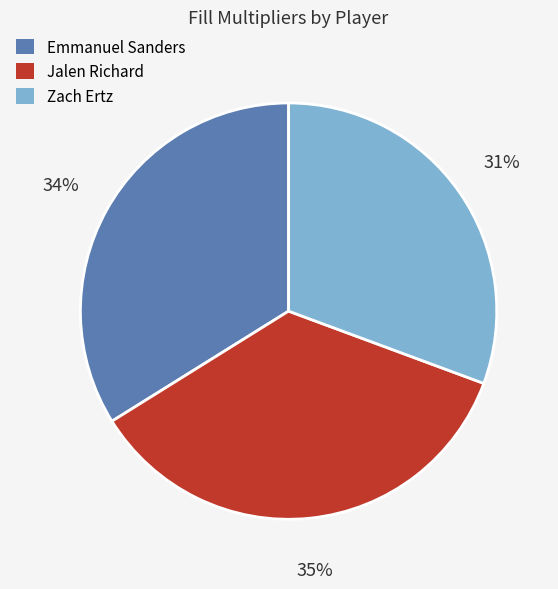

How many slices are in this pie chart?

3